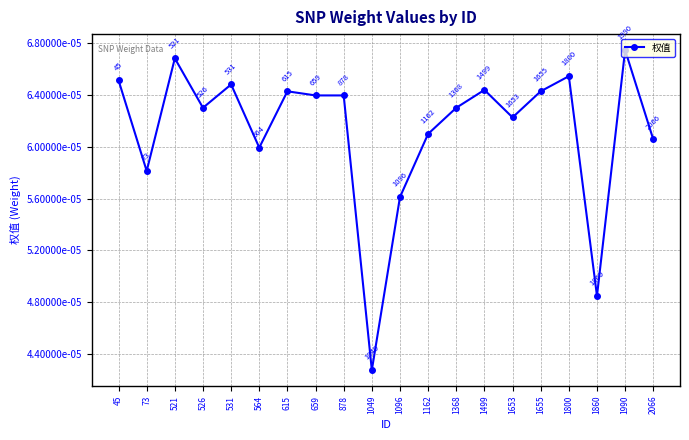

Does the chart have visible grid lines?

Yes